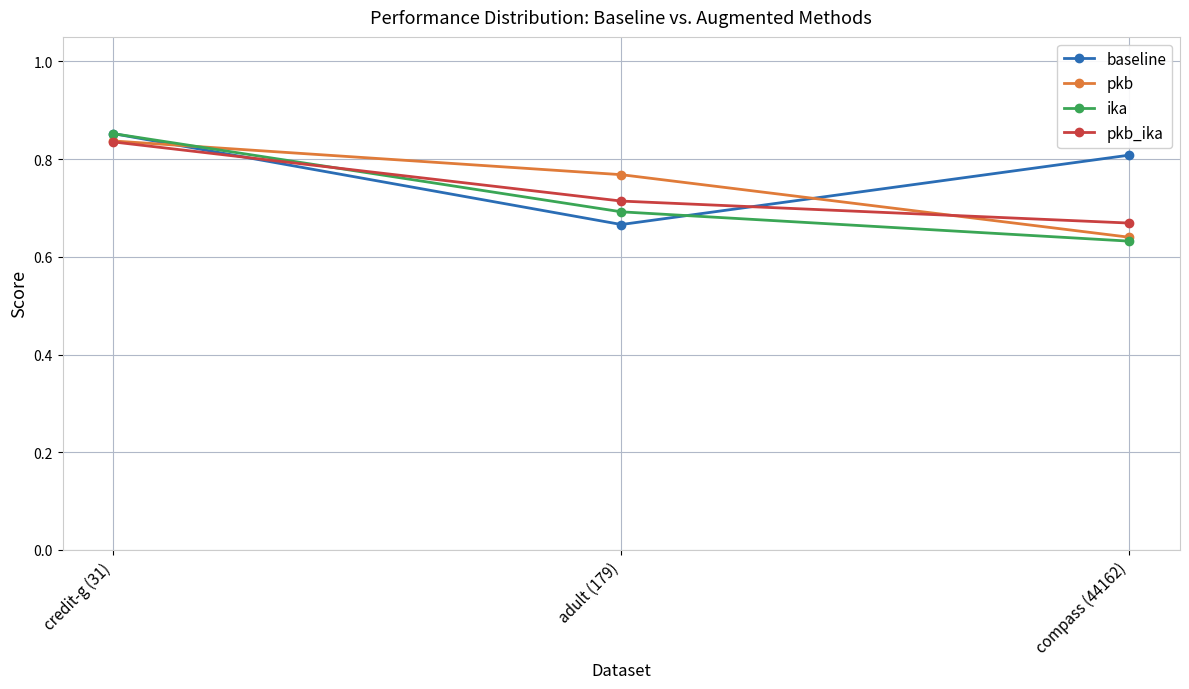

How many categories are shown in the chart?

3